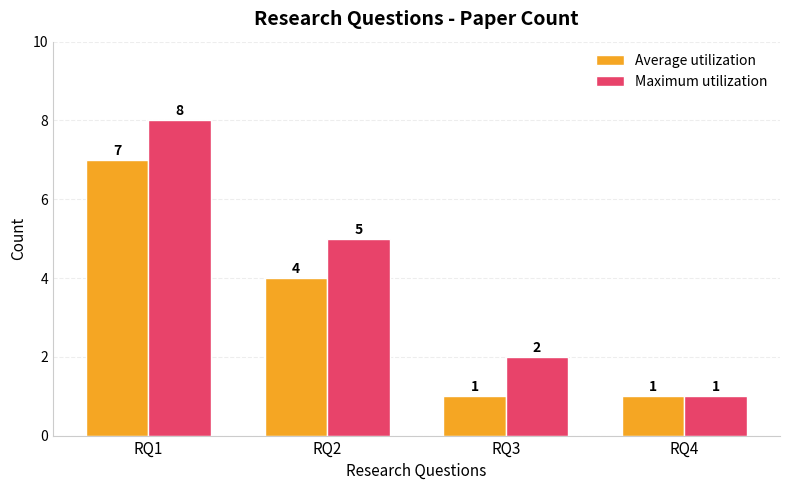

Are the bars horizontal?

No